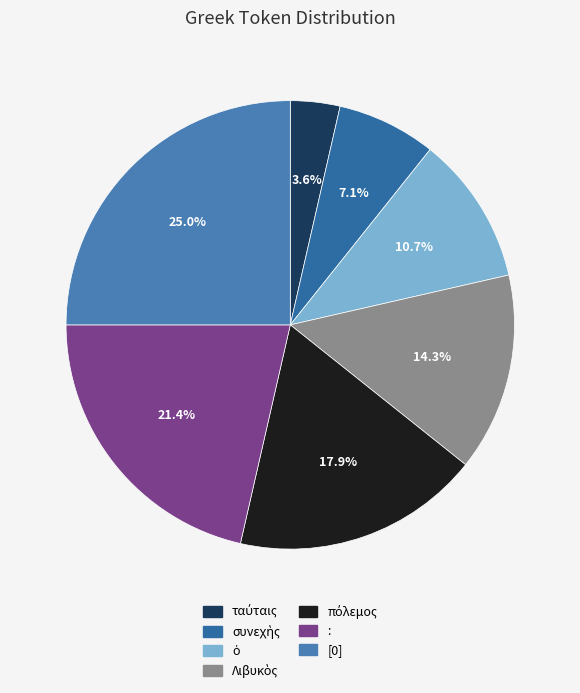

Rank the categories by value from highest to lowest.

[0], :, πόλεμος, Λιβυκὸς, ὁ, συνεχὴς, ταύταις